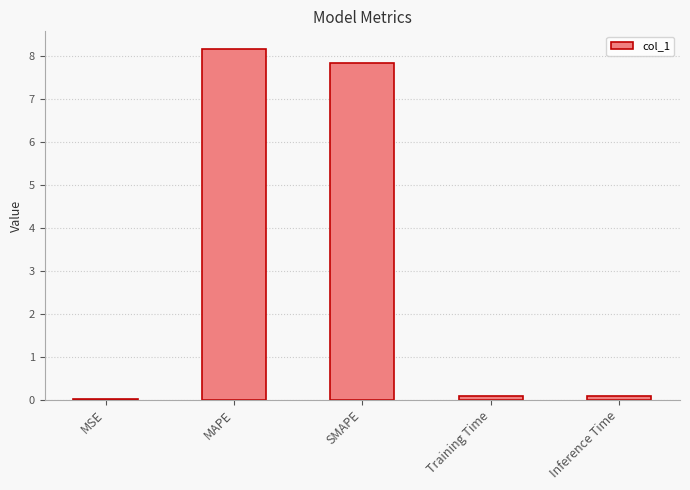

True or false: the data shows 0.0 at MSE.

True